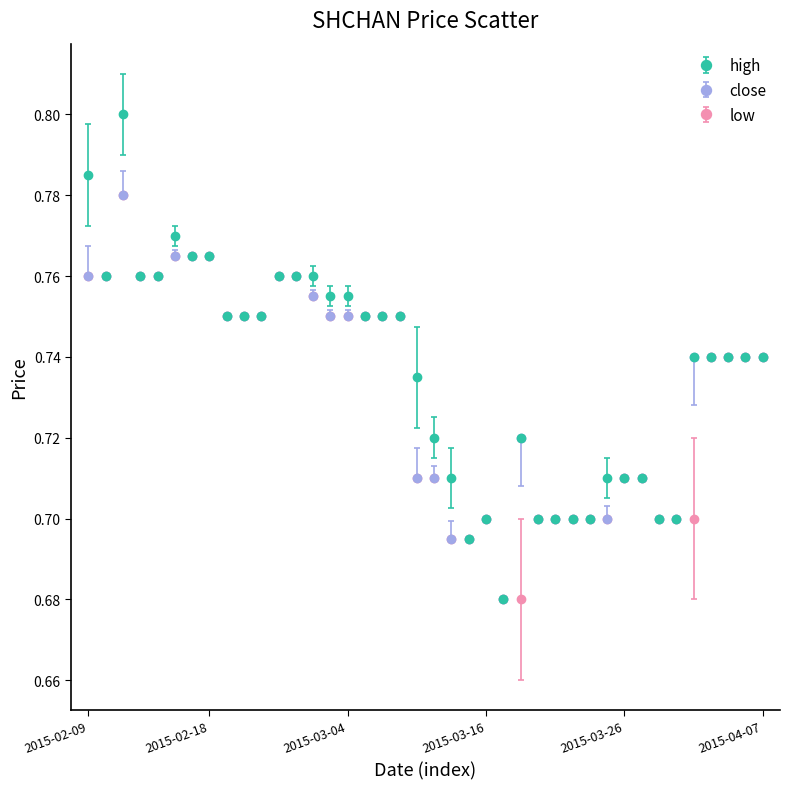

At how many categories does at least one series exceed 0?

40